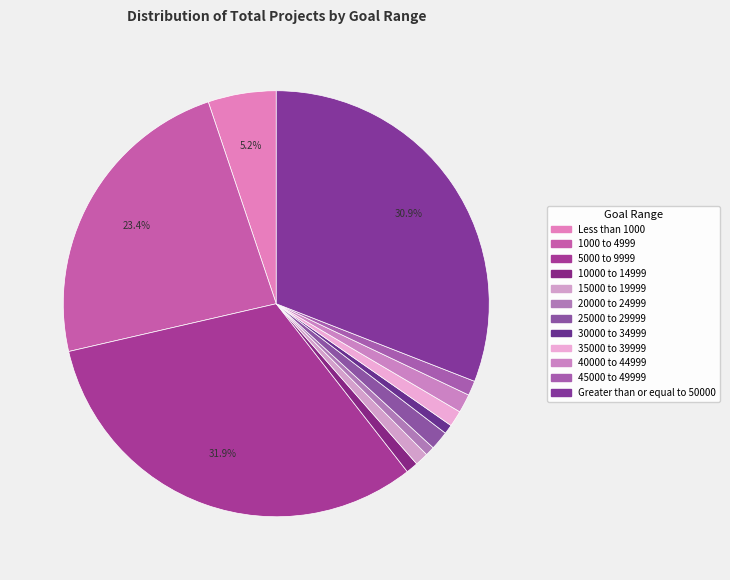

How many slices are in this pie chart?

12